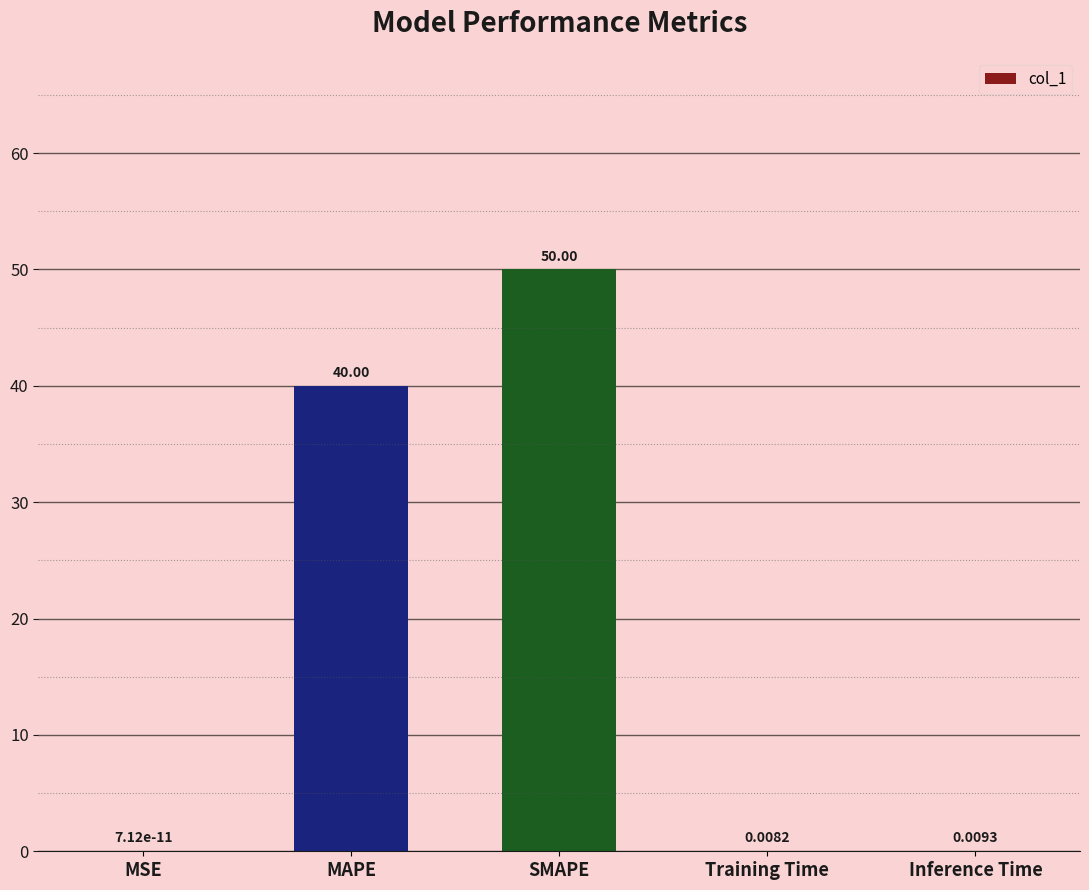

Between SMAPE and Inference Time, which is larger?

SMAPE